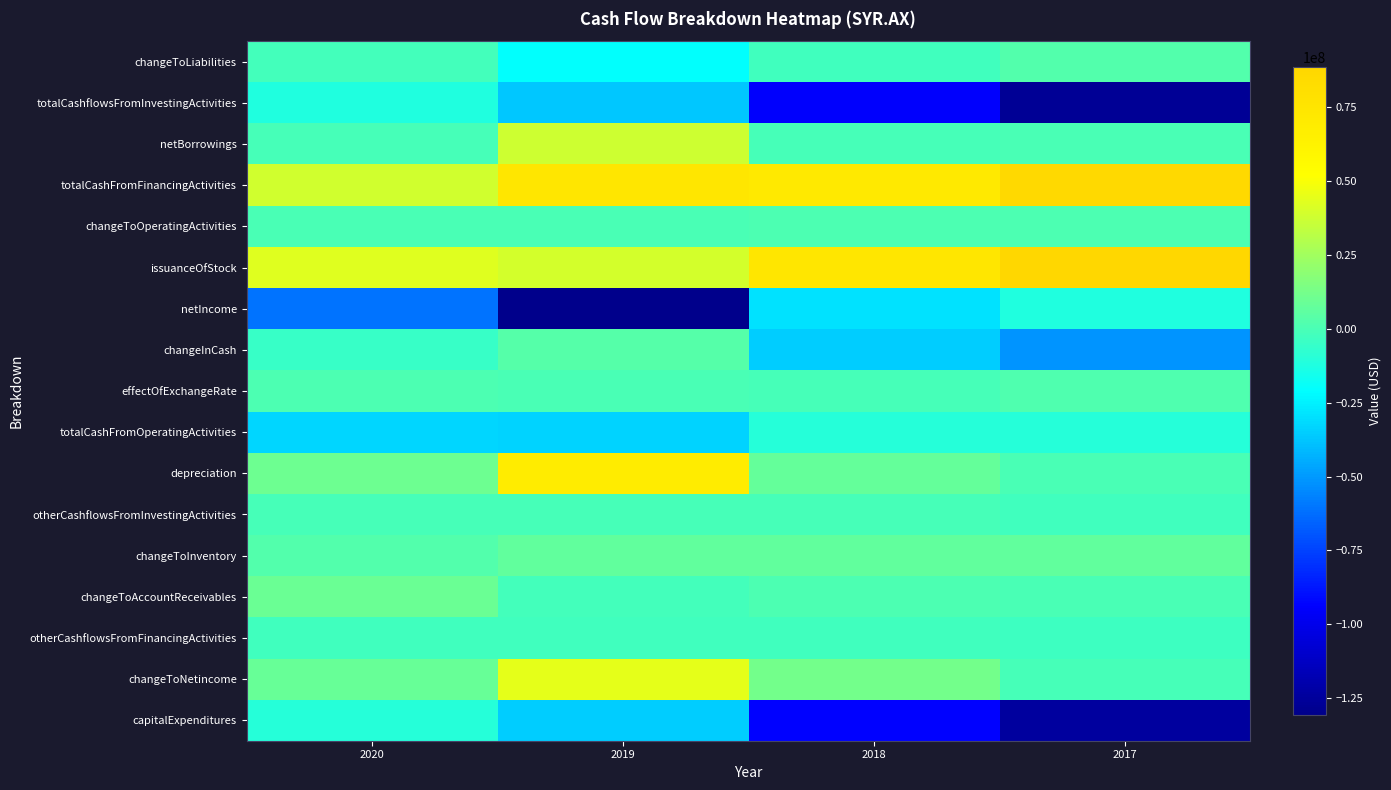

Which has a higher value, 2019 or 2018?

2018